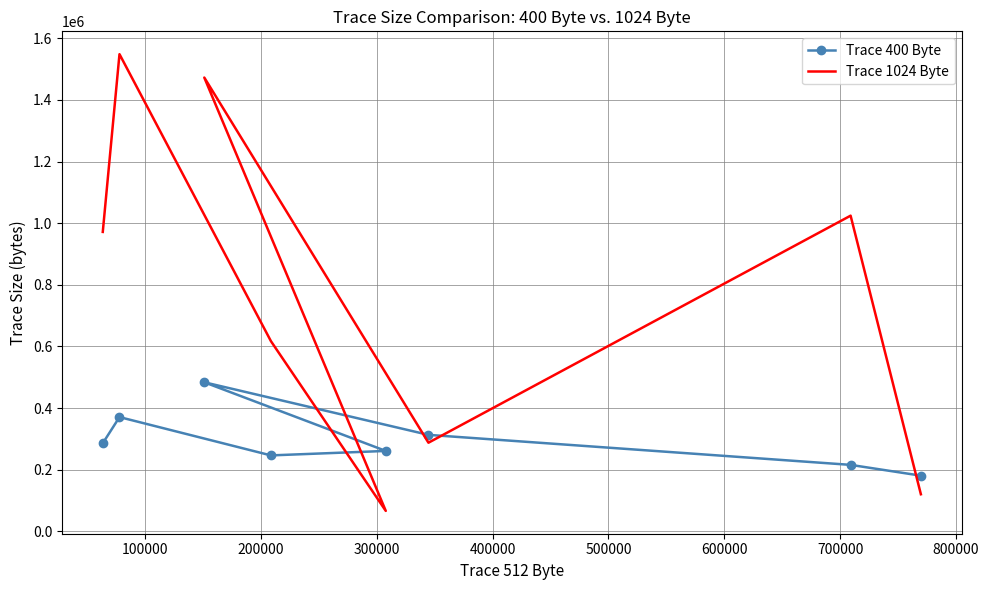

Which series has the largest range (max minus min)?

Trace 1024 Byte